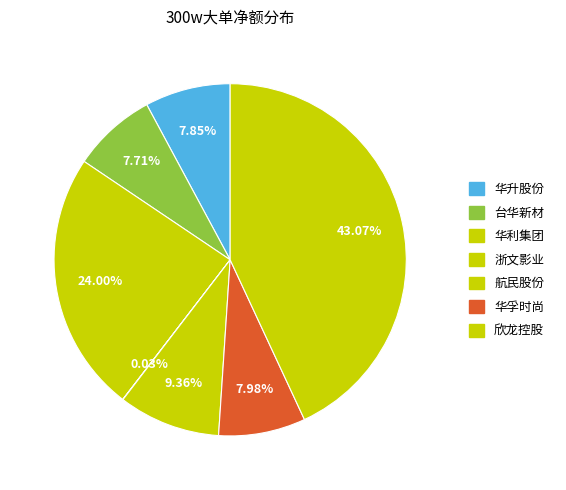

To the nearest percent, what is the combined percentage of 欣龙控股 and 华利集团?

67%